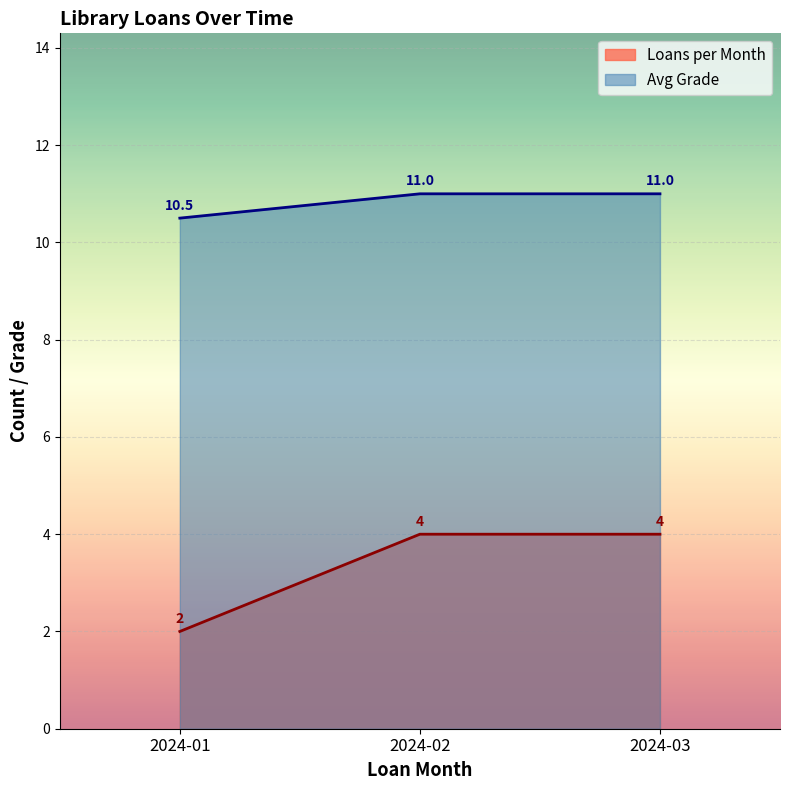

Is it true that Loans per Month equals 4.0 at 2024-03?

True